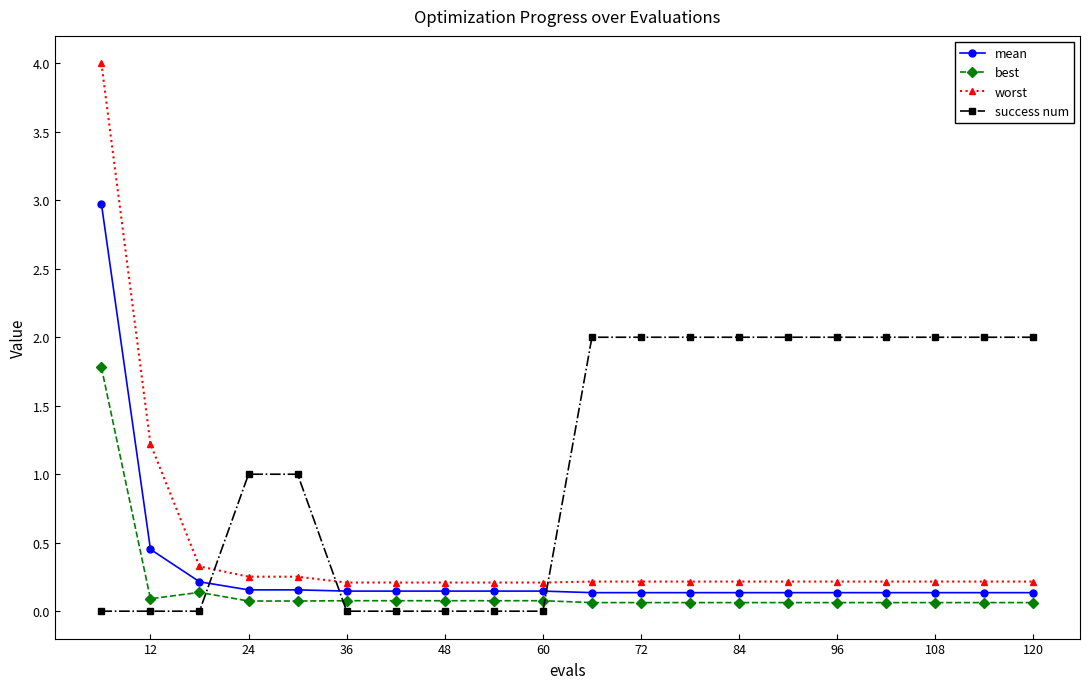

Which series has the largest range (max minus min)?

worst